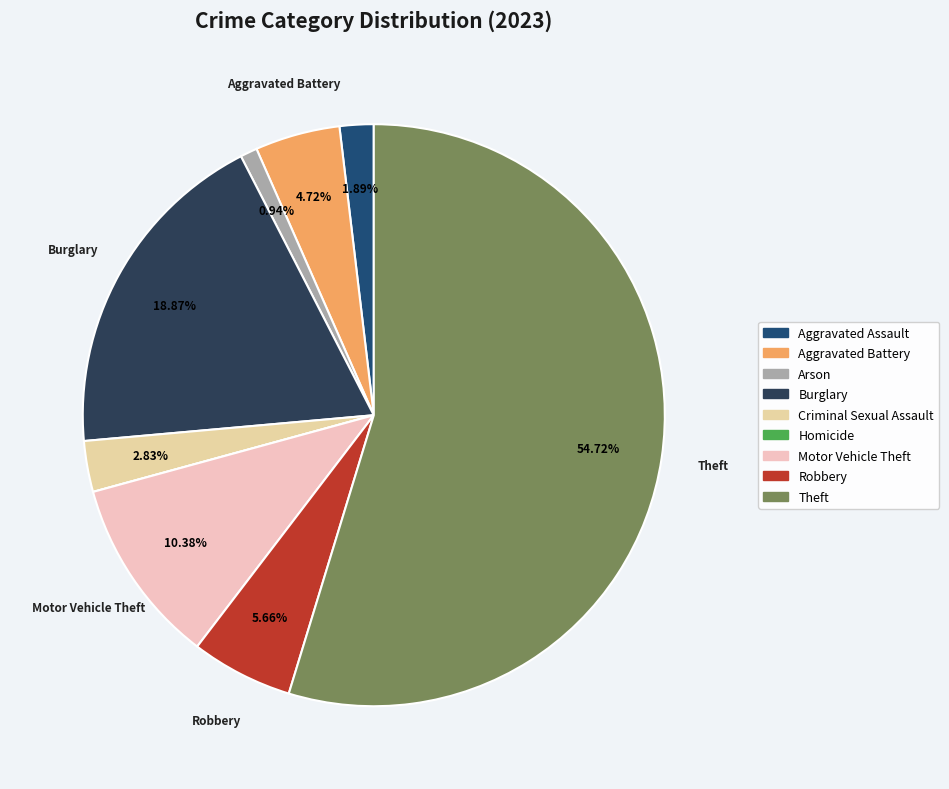

What is the largest slice in the pie chart?

Theft